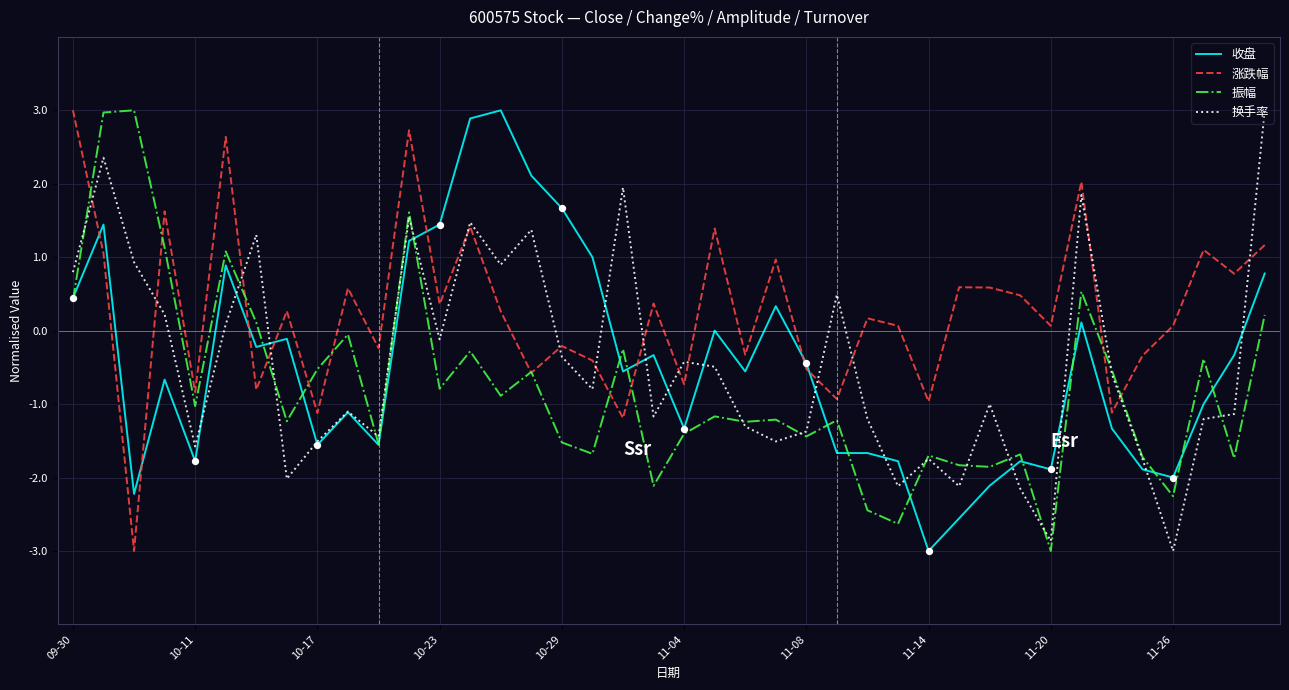

What is the lowest value of the 振幅 series?

-3.0